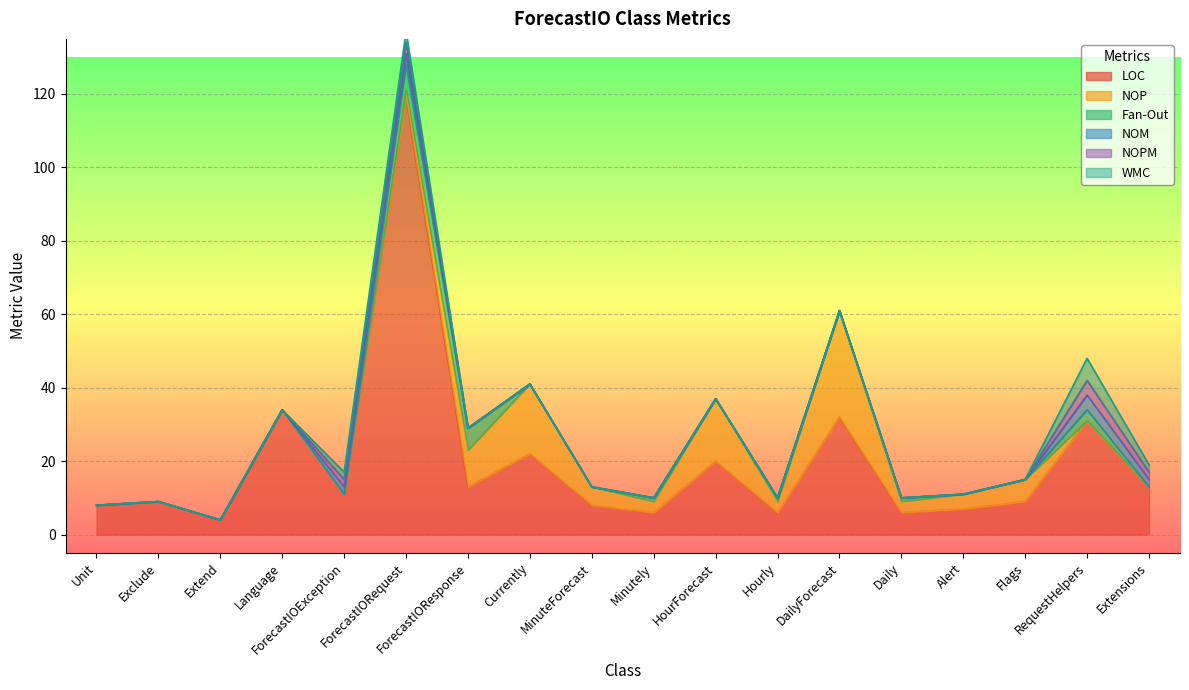

At how many categories does at least one series exceed 59?

1